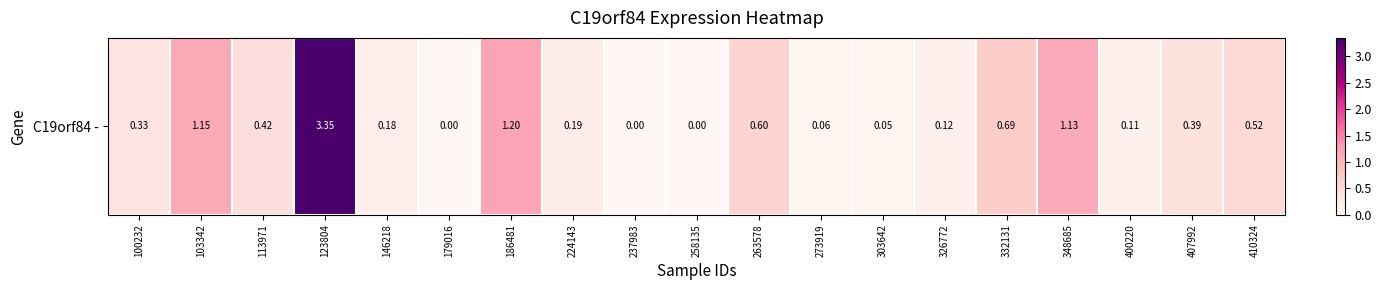

The value at 113971 is 0.4. True or false?

True